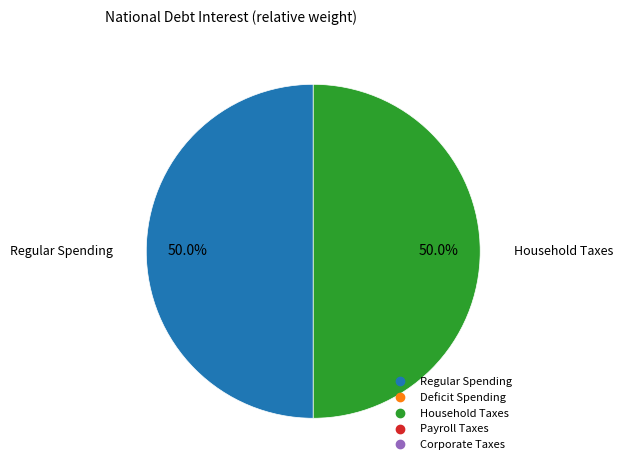

Count the number of slices in the pie.

2